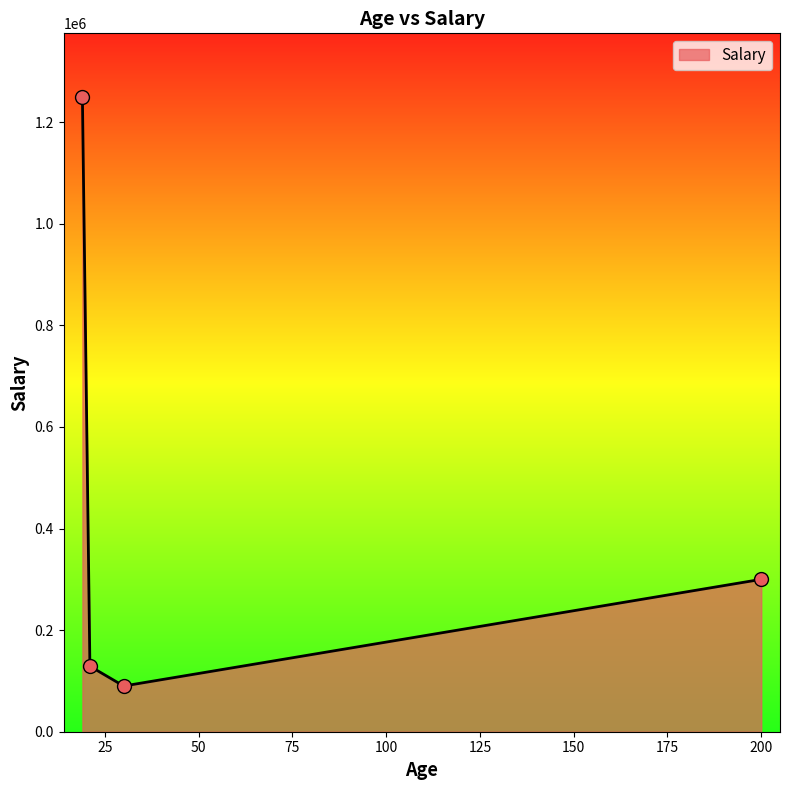

What is the greatest value displayed?

1250000